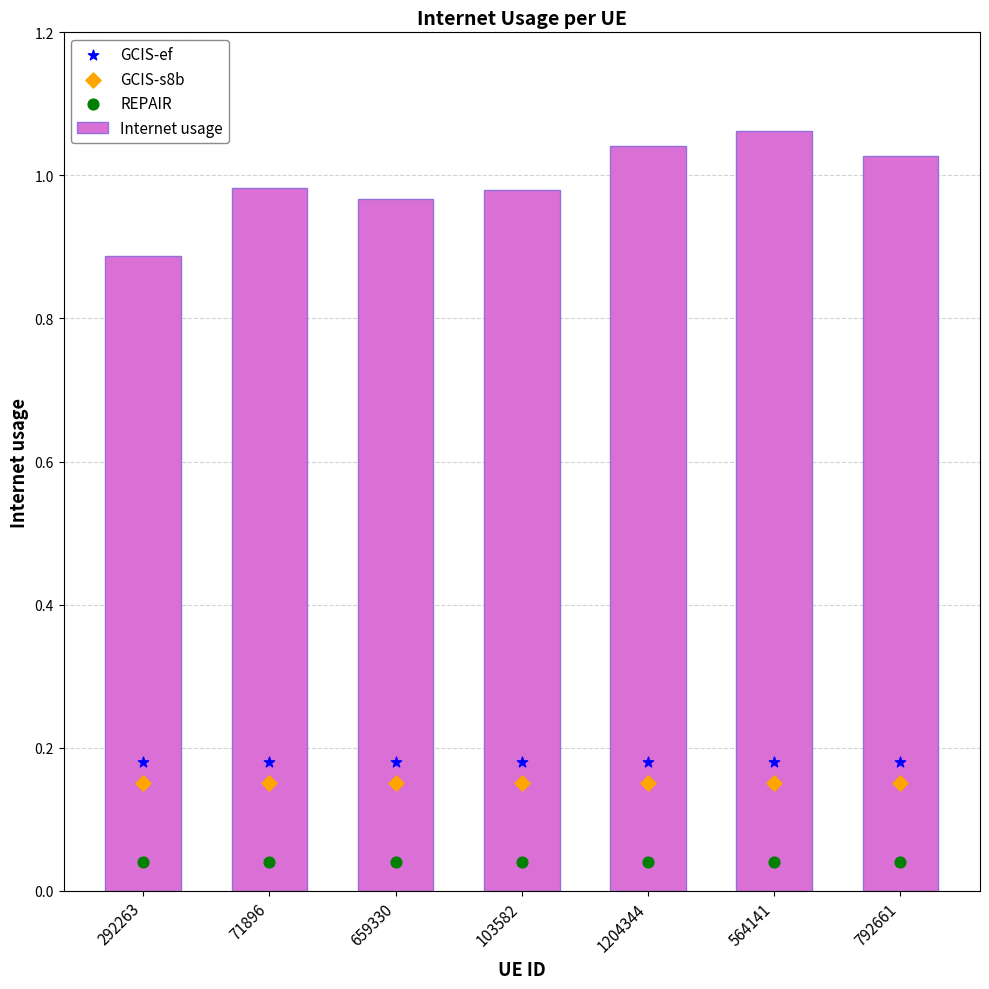

Which series has the largest Y range (max minus min)?

Internet usage